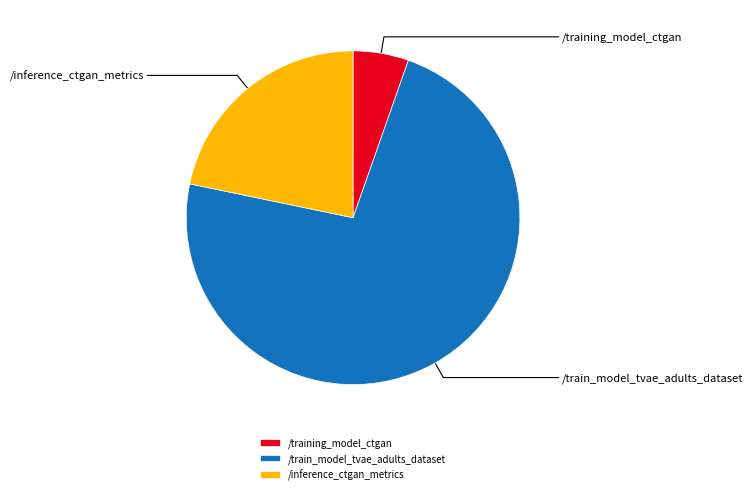

What percentage do /training_model_ctgan and /train_model_tvae_adults_dataset together represent?

78.3%